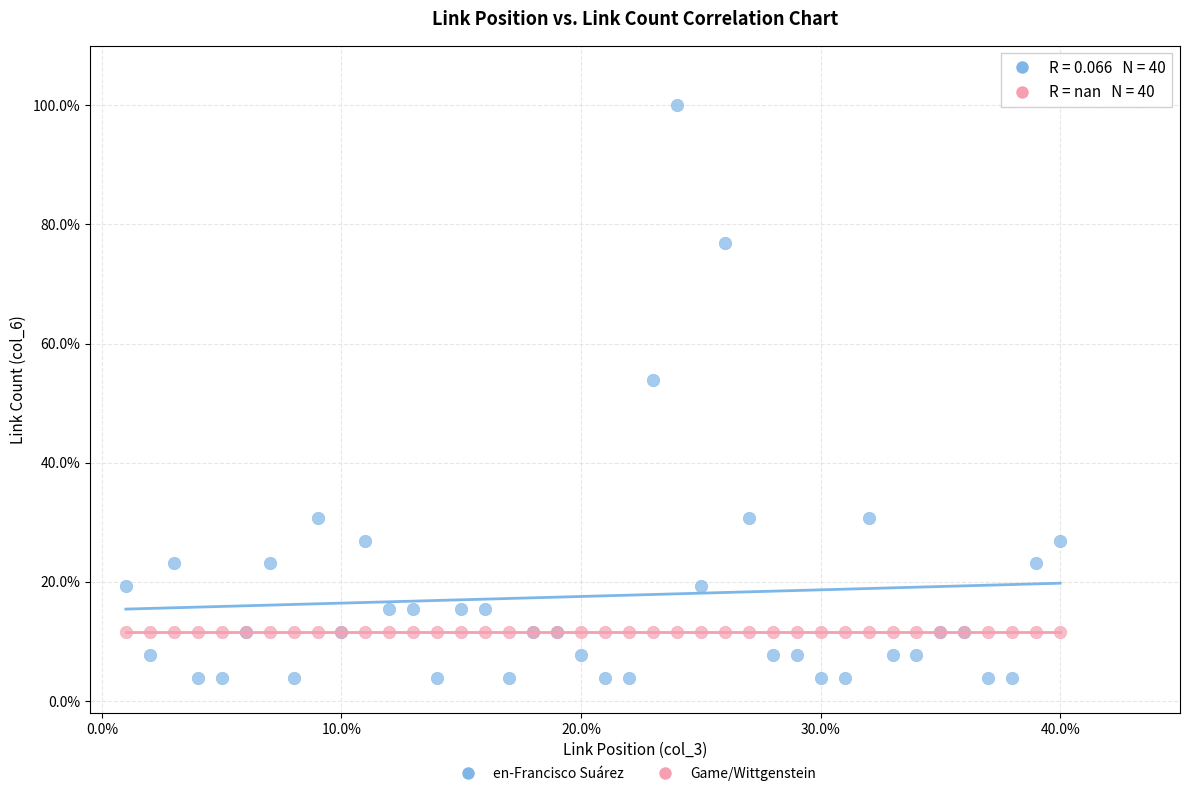

Across all series, what Y value is closest to 51?

53.8